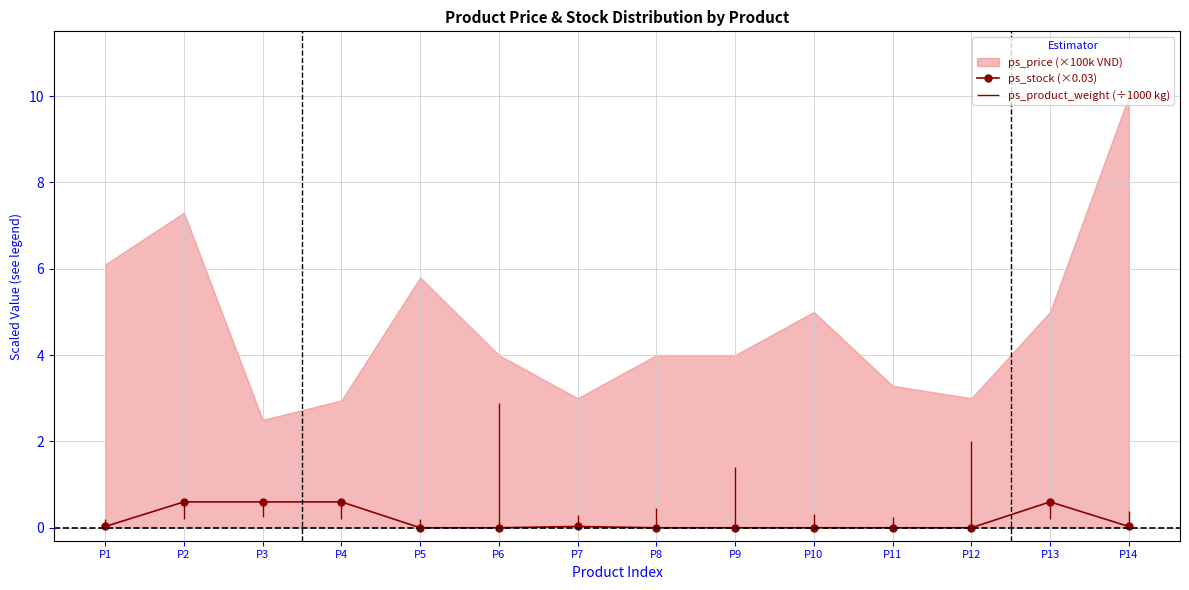

True or false: the data shows 0.3 at P9.

False